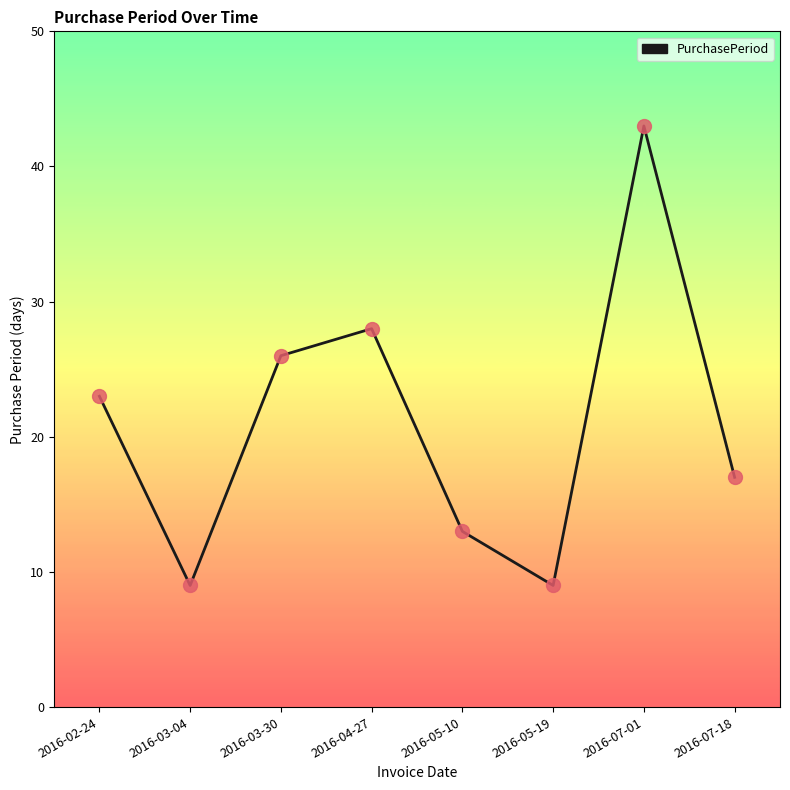

Between 2016-03-04 and 2016-02-24, which is larger?

2016-02-24